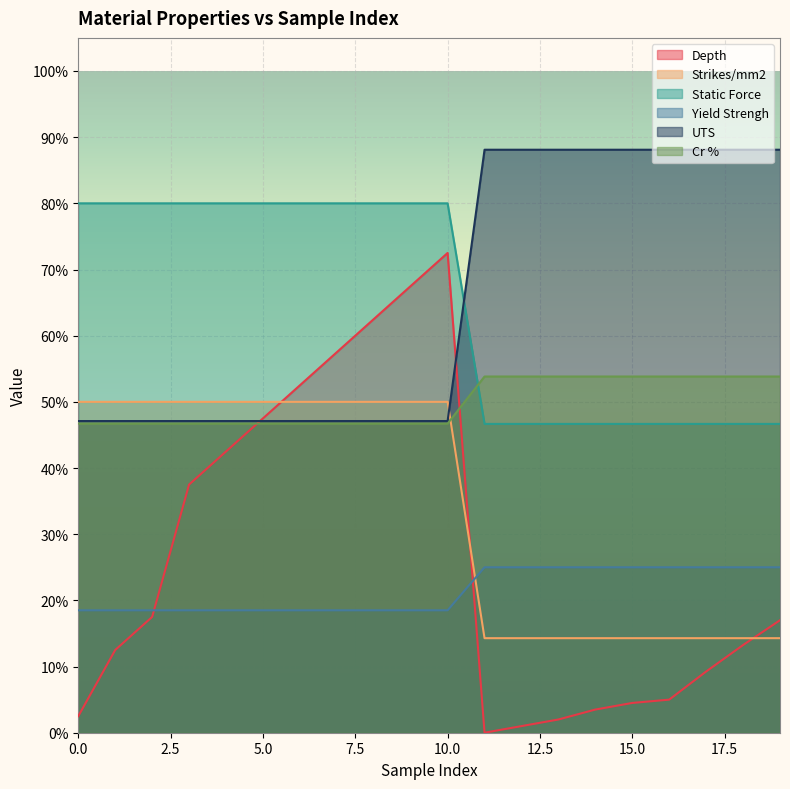

How many lines are shown in the chart?

6